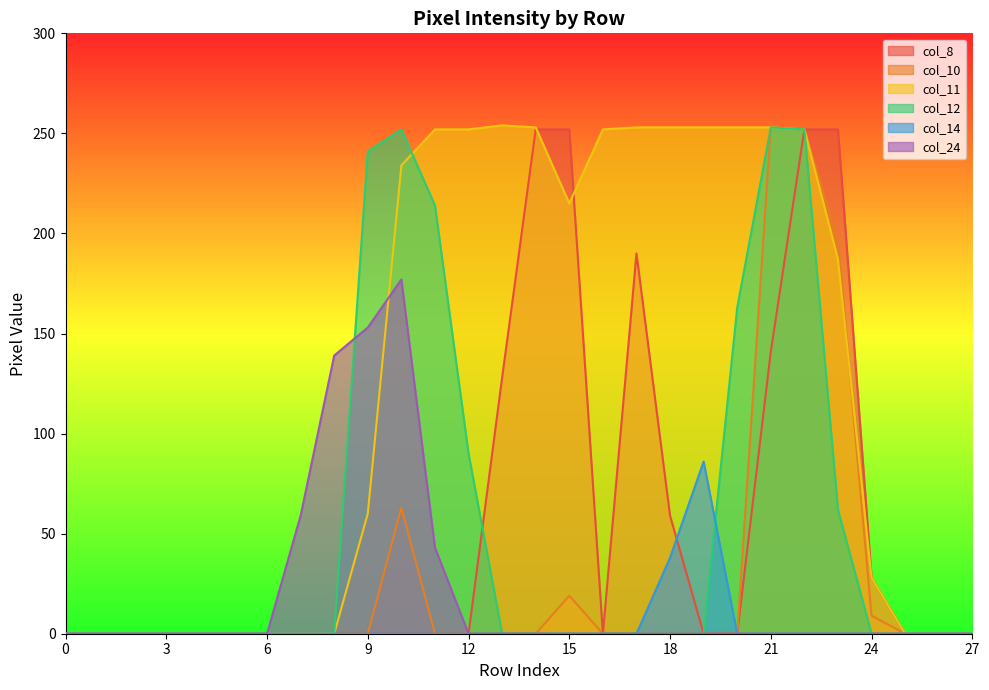

How many data points does each series have?

28